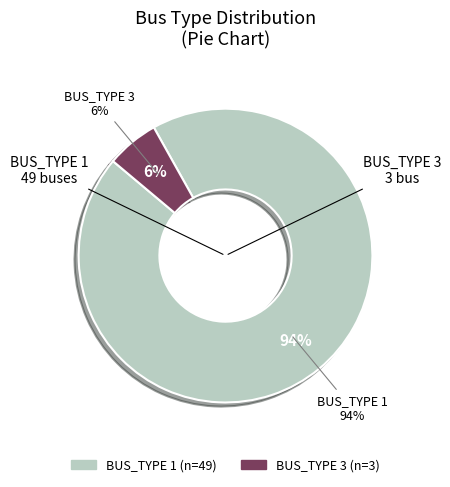

True or false: BUS_TYPE 1 accounts for 83% of the total.

False